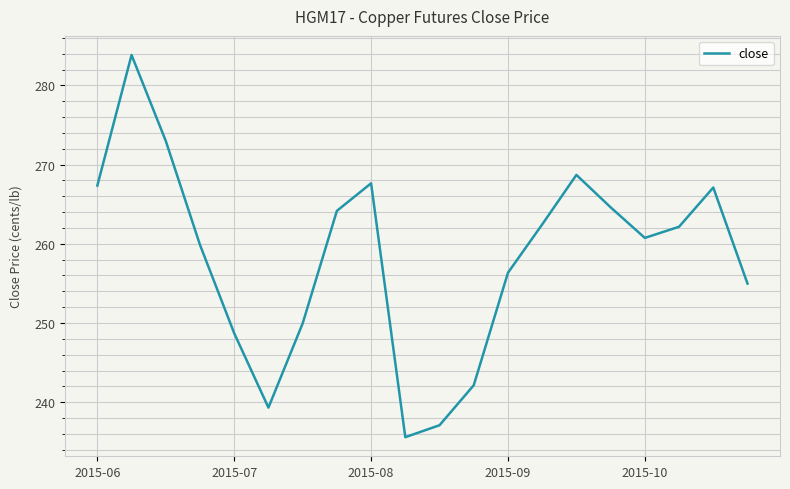

Reading left to right, transcribe all the data shown in this chart.

267.4	283.8	273.0	259.9	248.7	239.3	249.9	264.2	267.6	235.6	237.1	242.1	256.3	262.4	268.7	264.6	260.7	262.2	267.1	255.0